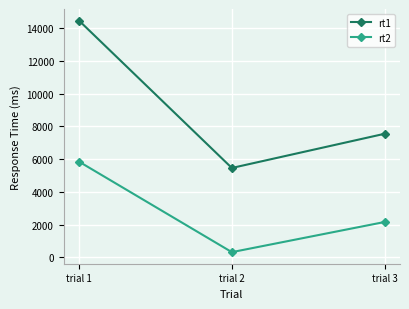

What is the difference between the maximum and minimum values in the rt2 series?

5524